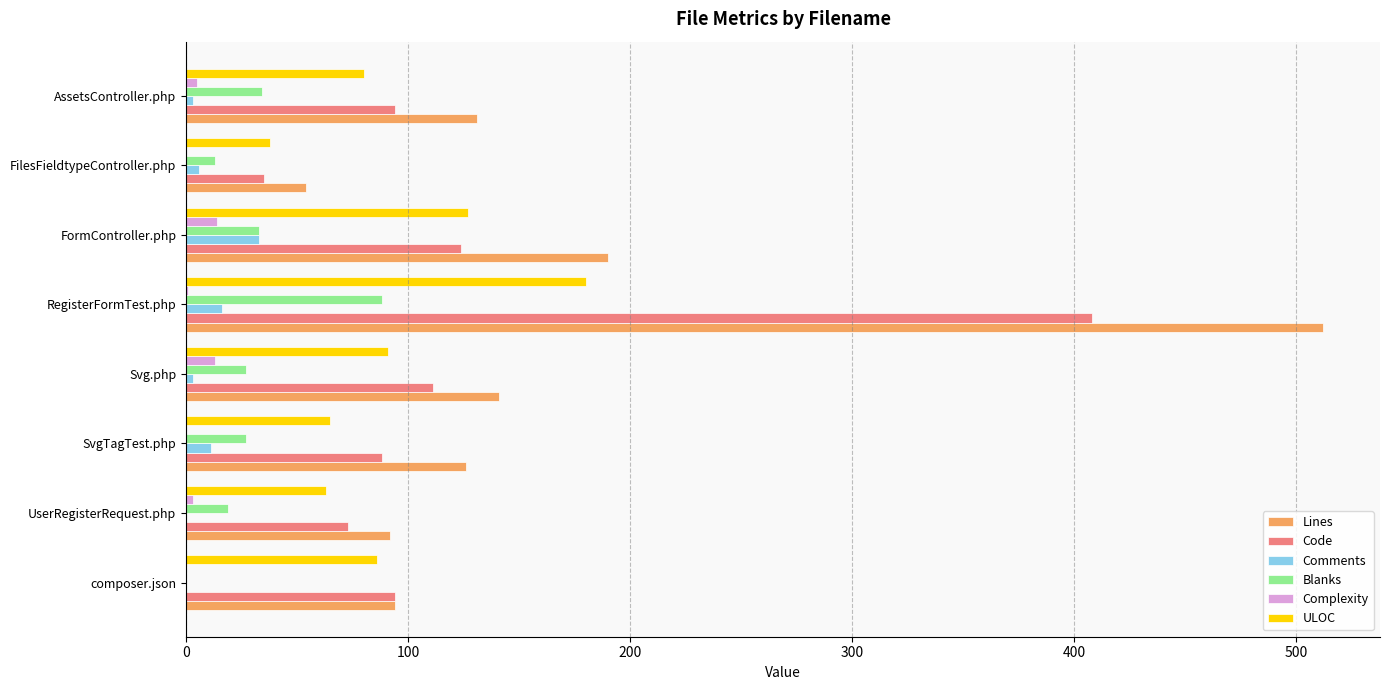

At which category is the sum across all series the highest?

RegisterFormTest.php